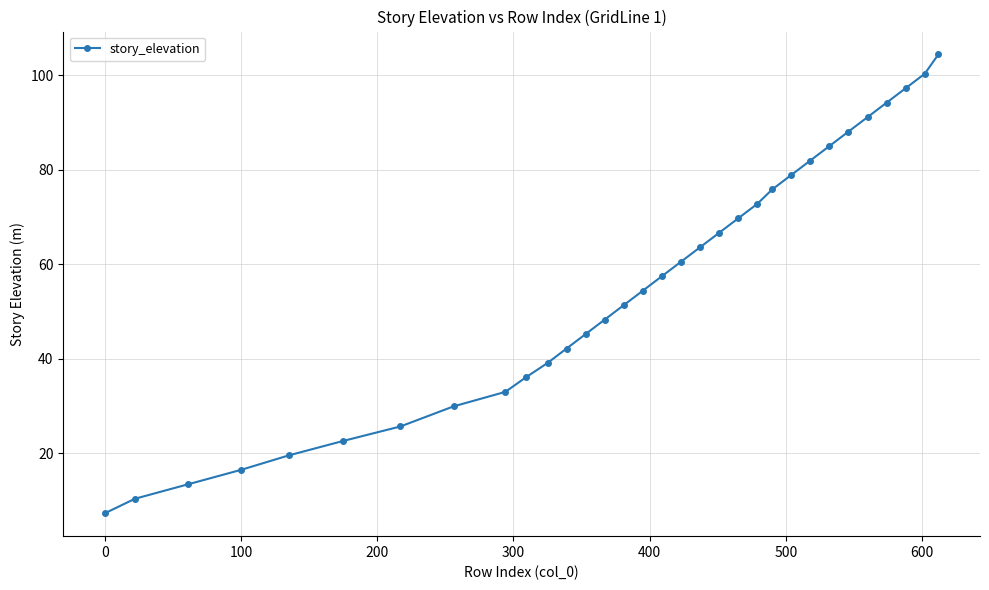

What is the greatest value displayed?

104.4